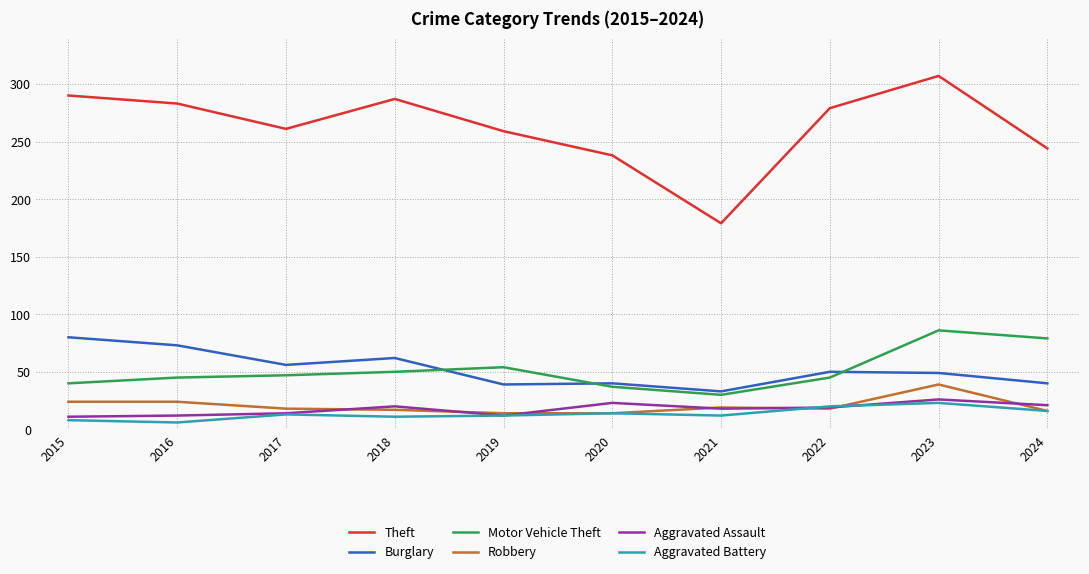

What is the greatest value displayed?

307